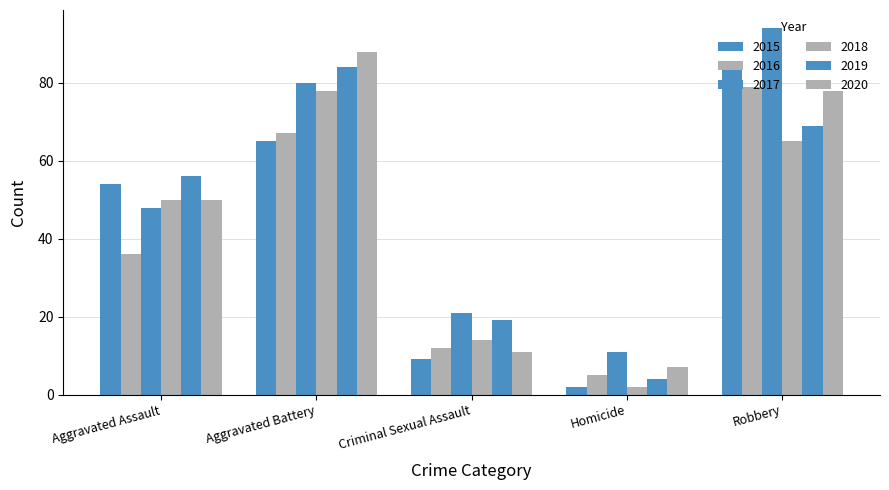

How many bars are there in each group?

6